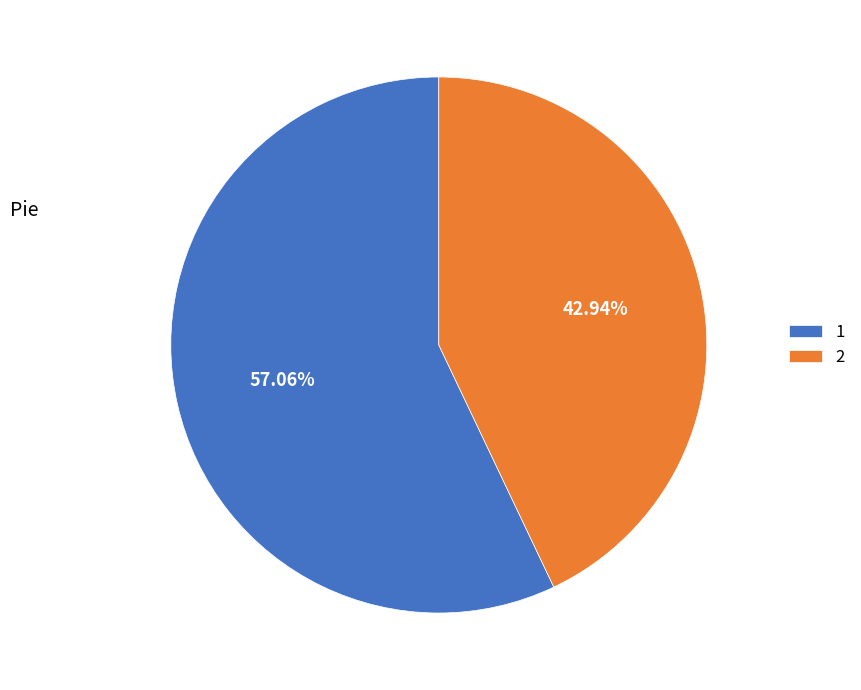

To the nearest percent, what portion does 1 represent?

57%